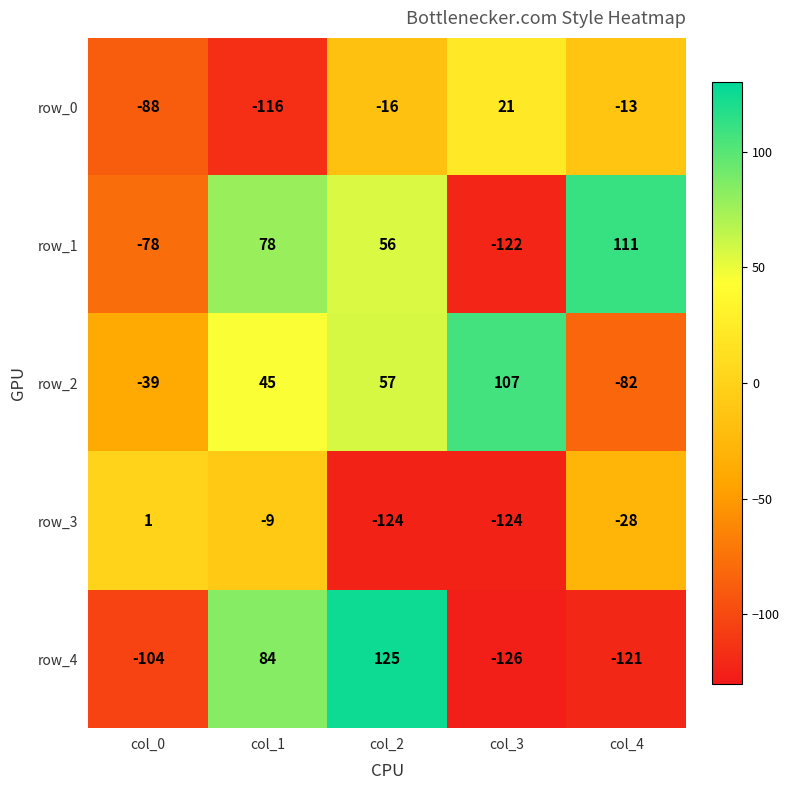

At which category is the sum across all series the highest?

col_2